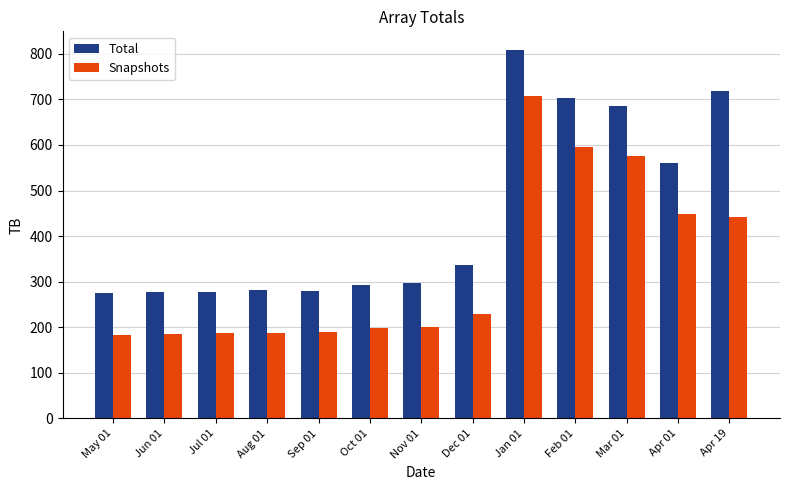

What is the total value across all series at Aug 01?

468.5